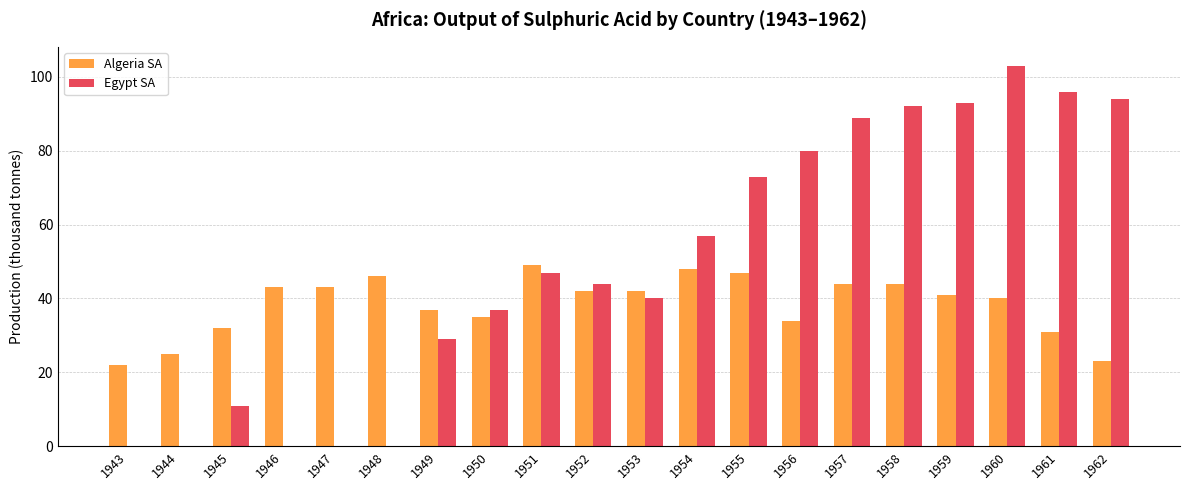

Reading left to right, what are all the values shown in this chart?

Algeria SA: 1943=22	1944=25	1945=32	1946=43	1947=43	1948=46	1949=37	1950=35	1951=49	1952=42	1953=42	1954=48	1955=47	1956=34	1957=44	1958=44	1959=41	1960=40	1961=31	1962=23
Egypt SA: 1943=0	1944=0	1945=11	1946=0	1947=0	1948=0	1949=29	1950=37	1951=47	1952=44	1953=40	1954=57	1955=73	1956=80	1957=89	1958=92	1959=93	1960=103	1961=96	1962=94